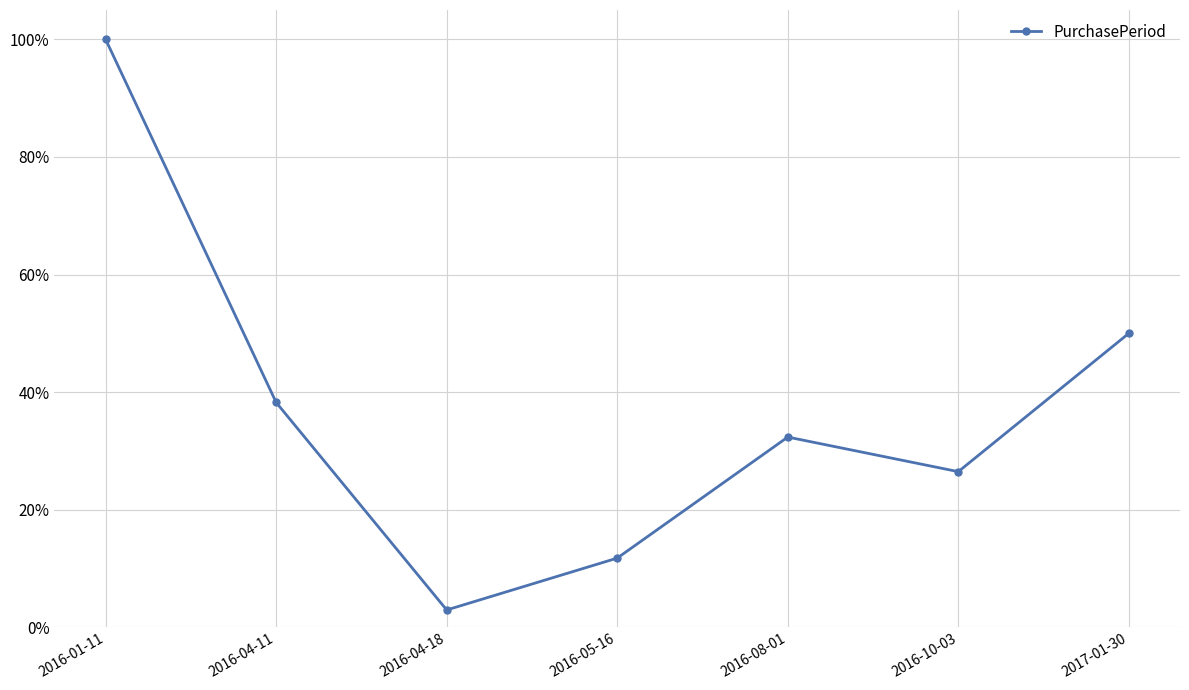

The value at 2016-10-03 is 0.3. True or false?

True